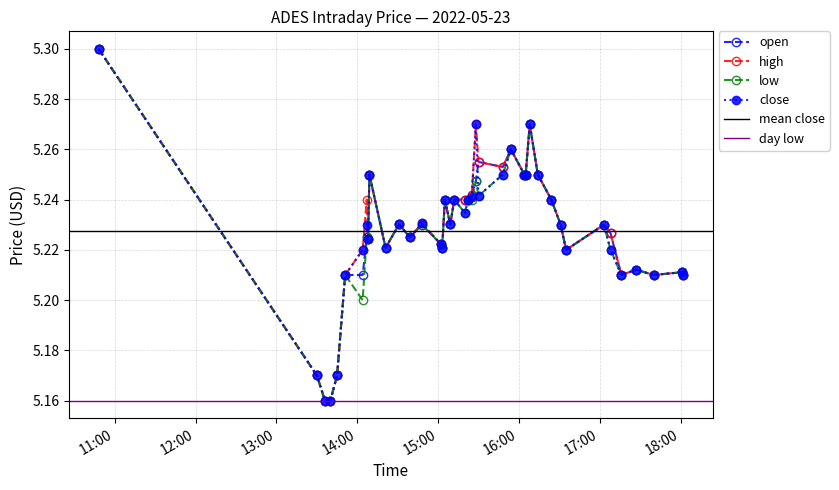

True or false: high and open intersect in this chart.

False